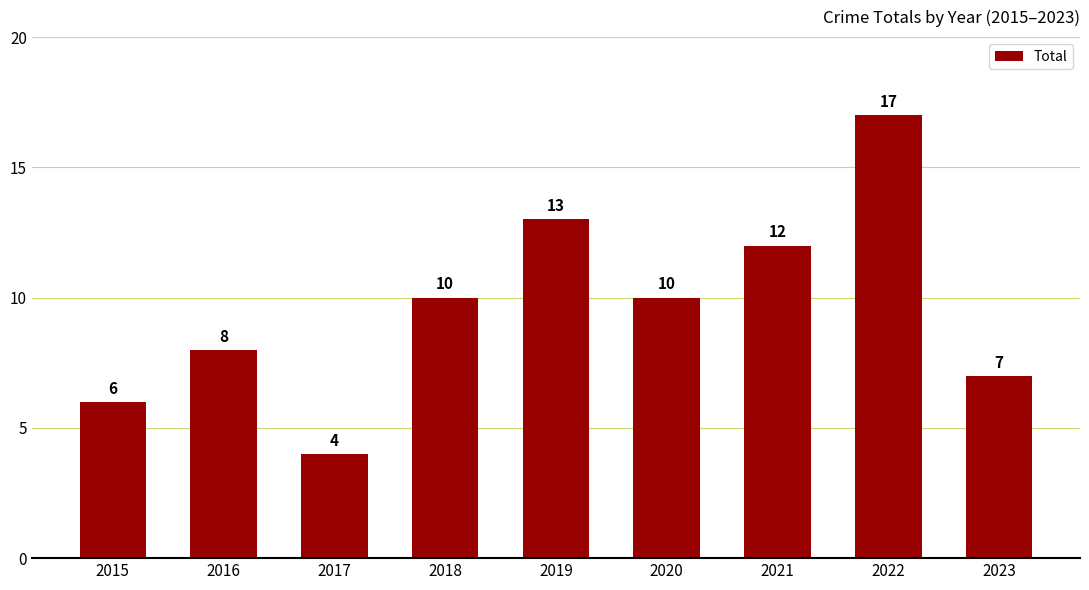

The value at 2020 is 10. True or false?

True